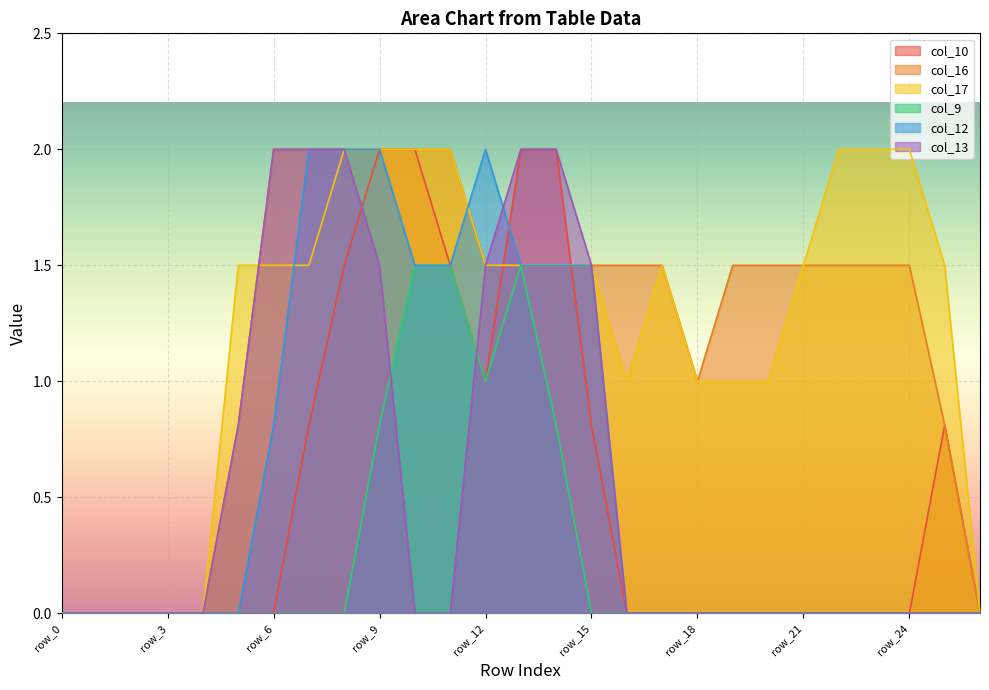

Which series has the largest total across all categories?

col_17